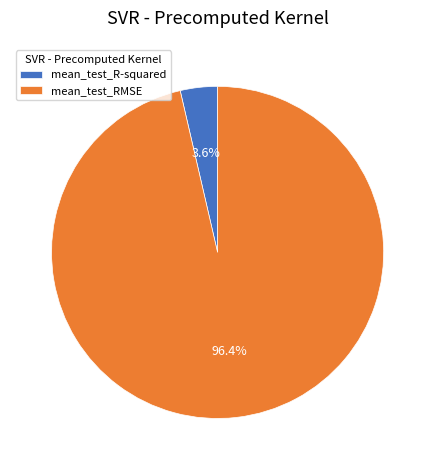

To the nearest percent, what is the difference between the largest and smallest slice percentages?

93%